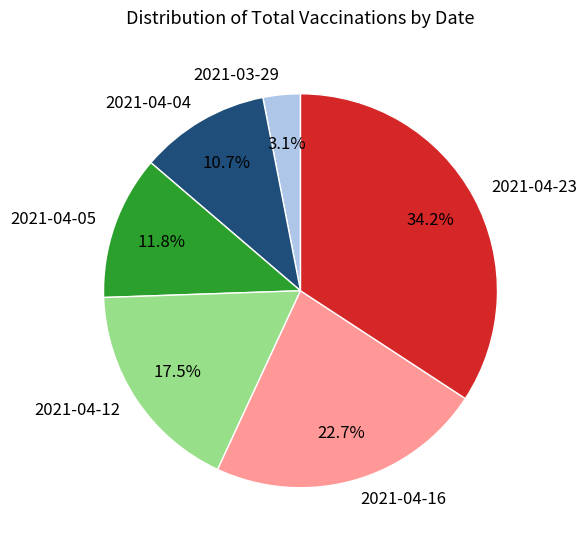

True or false: 2021-04-12 accounts for 7% of the total.

False